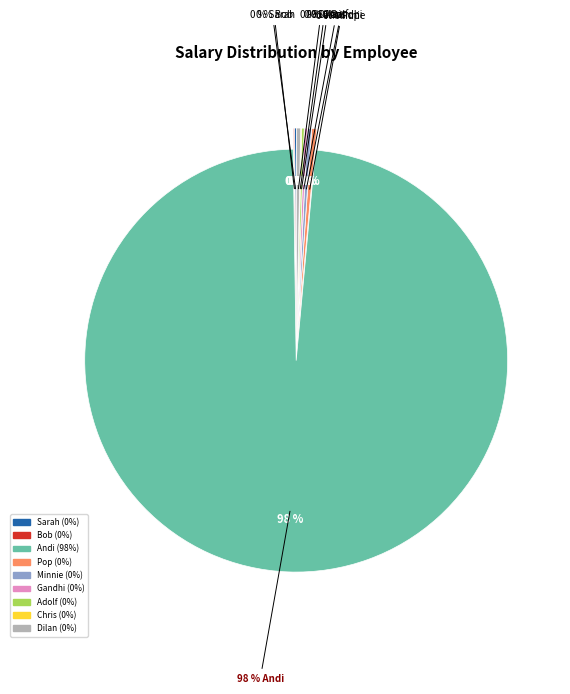

What percentage is NOT represented by Gandhi?

99.8%